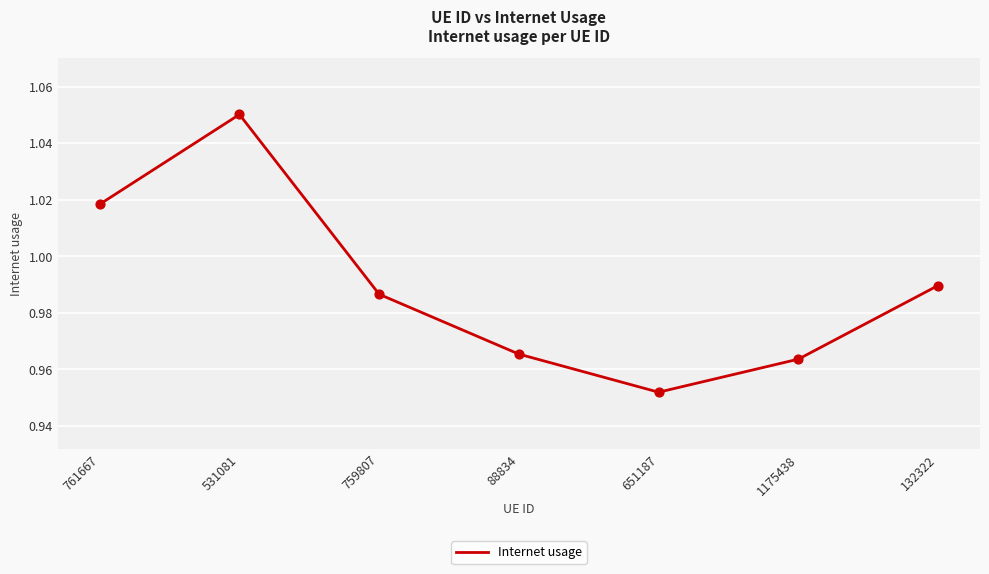

Which has a higher value, 531081 or 759807?

531081